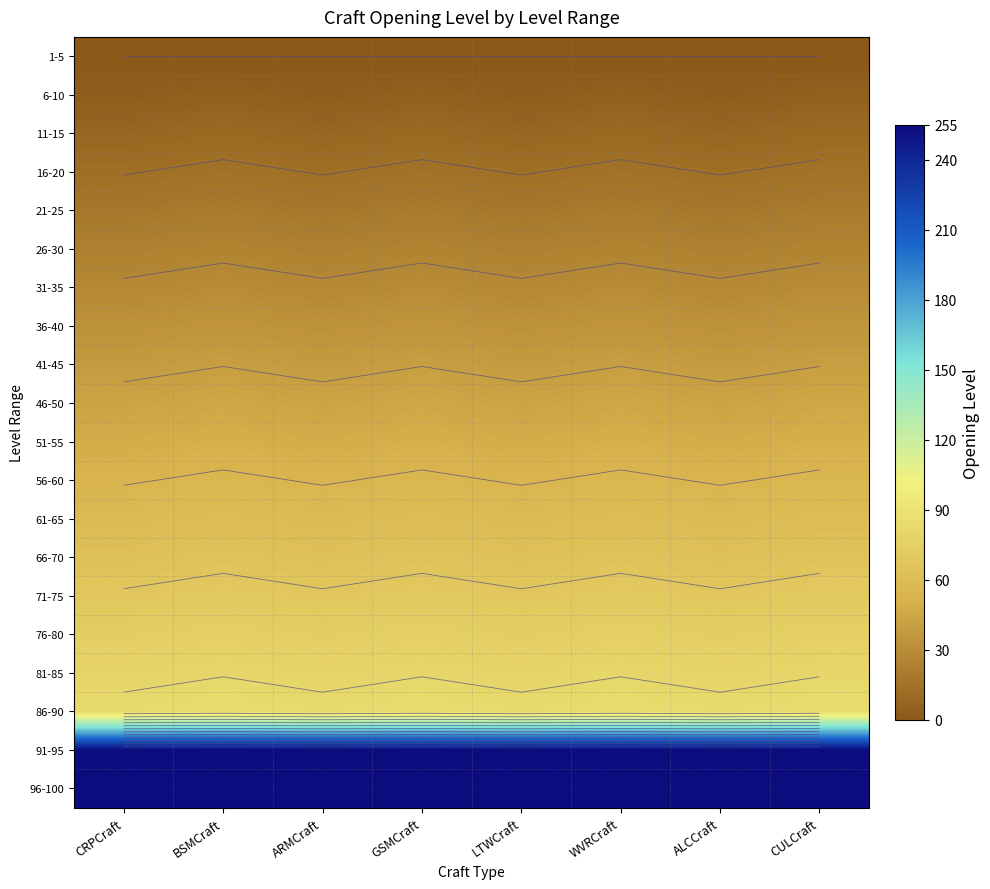

Which category has the highest value across all series?

CRPCraft